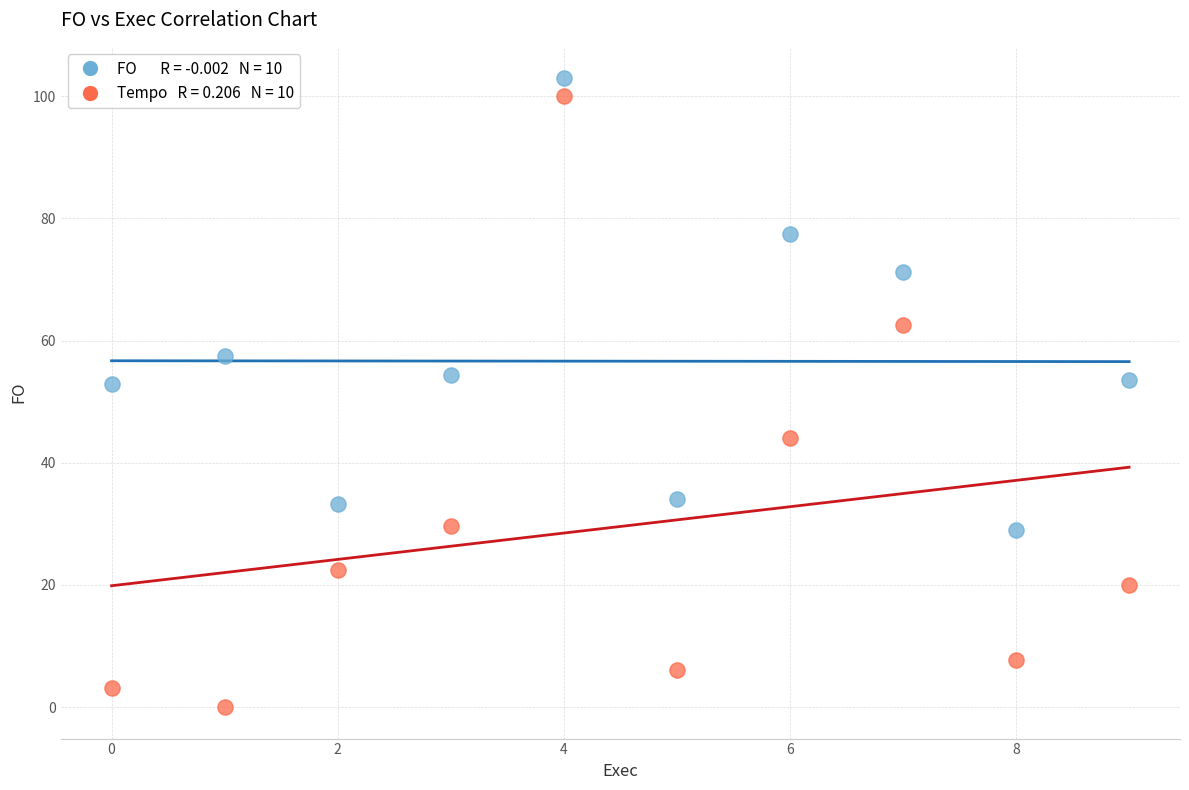

Across all data points, what is the range of Y values (max minus min)?

102.9